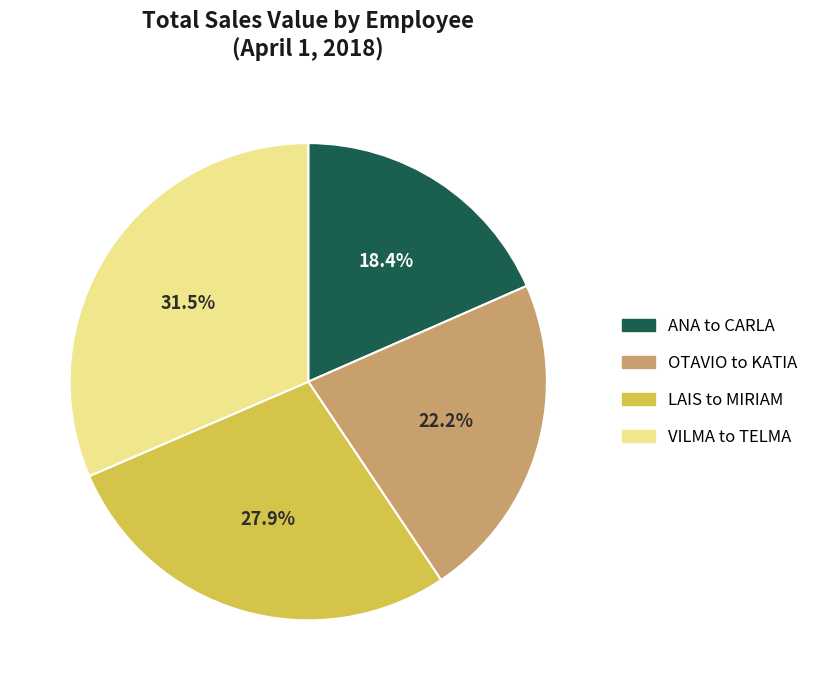

Is there a majority slice in this chart?

No